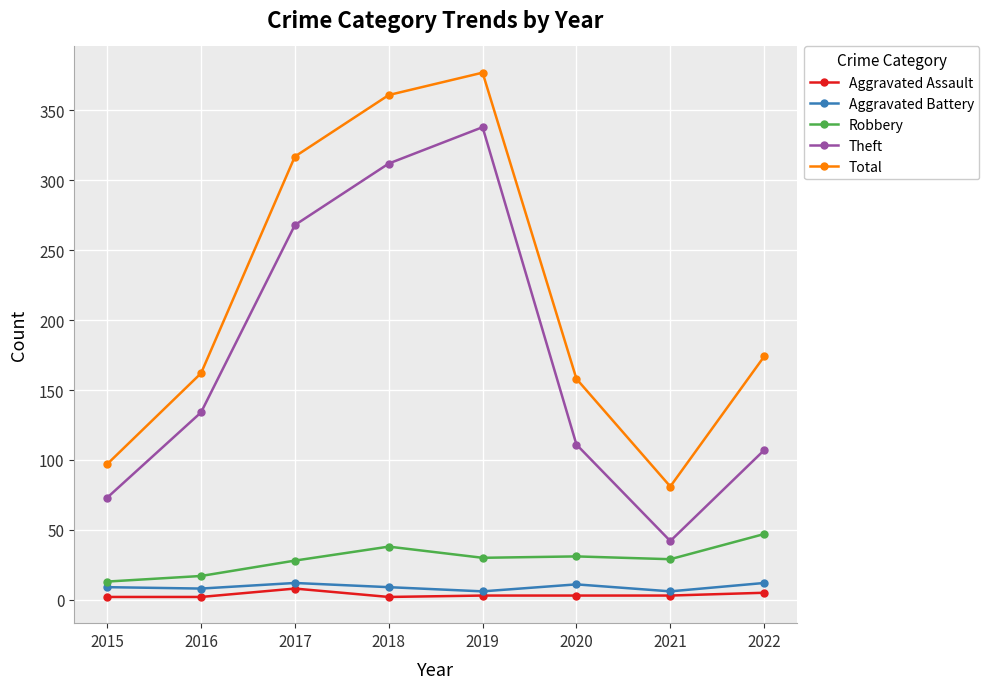

Where is the first local maximum for Total?

2019